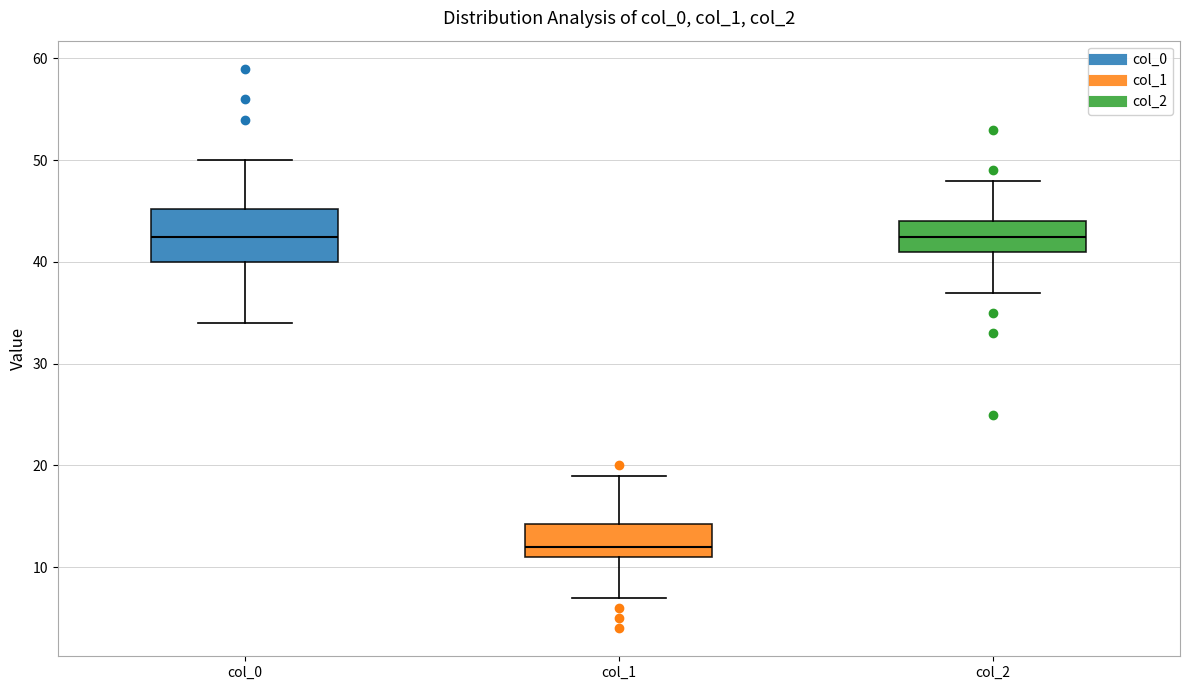

Where is the lower edge of the box for col_0 on the y-axis? The values are not printed on the chart, so give them approximately, as read against the axis.

40